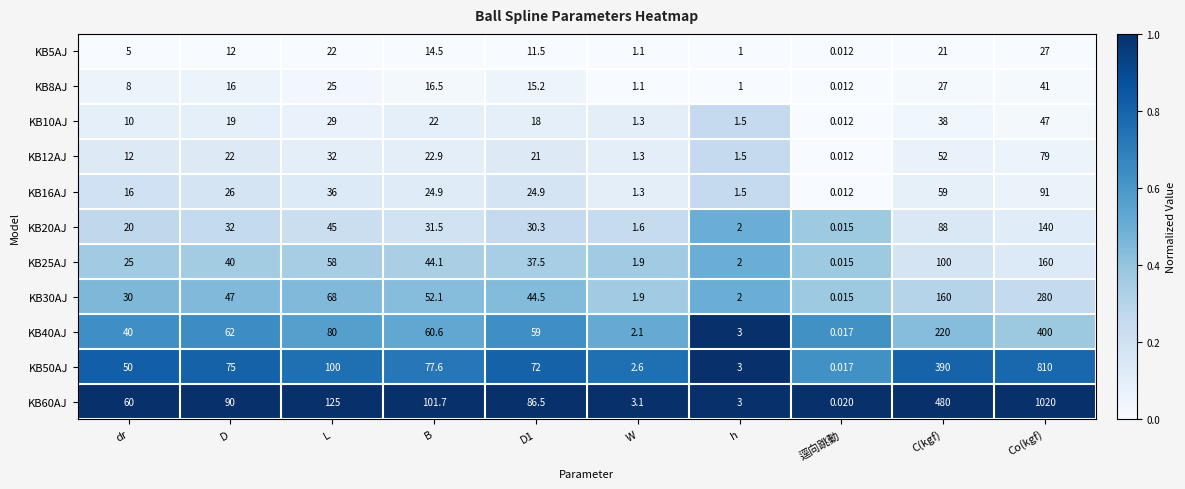

At which category is the sum across all series the highest?

Co(kgf)